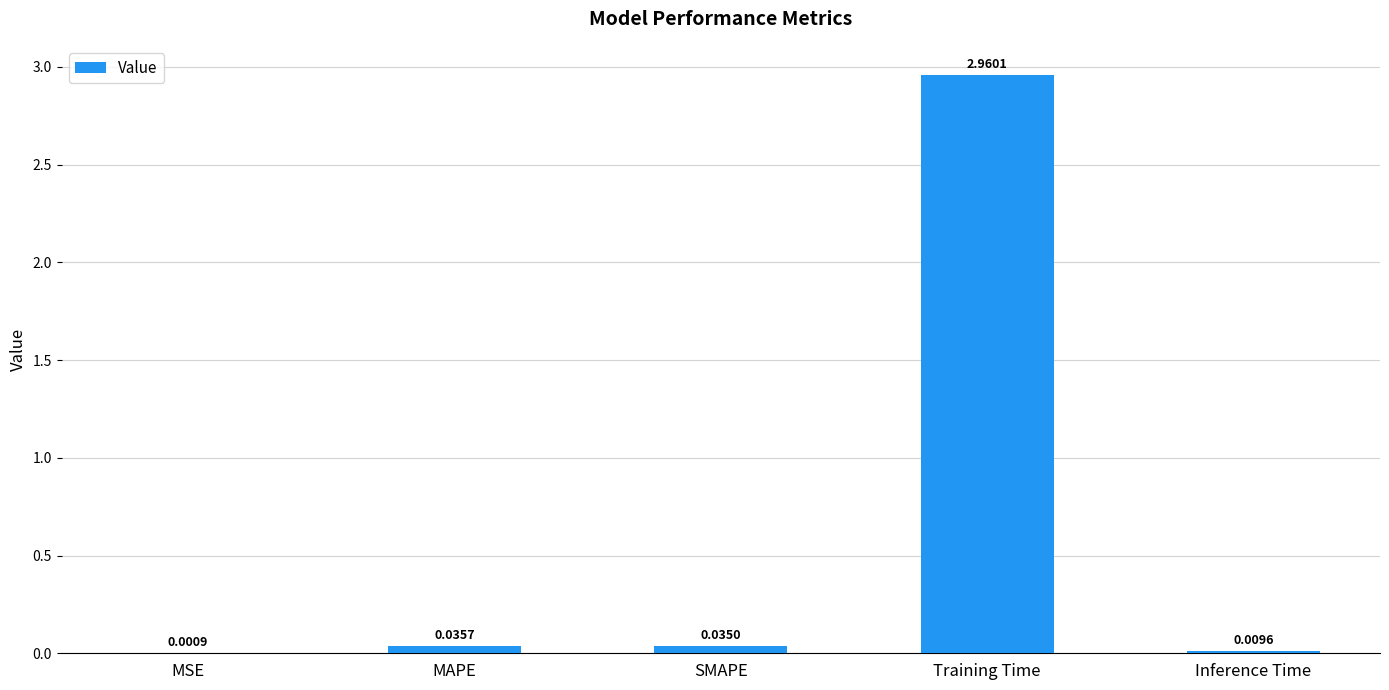

Which category has the highest value across all series?

Training Time